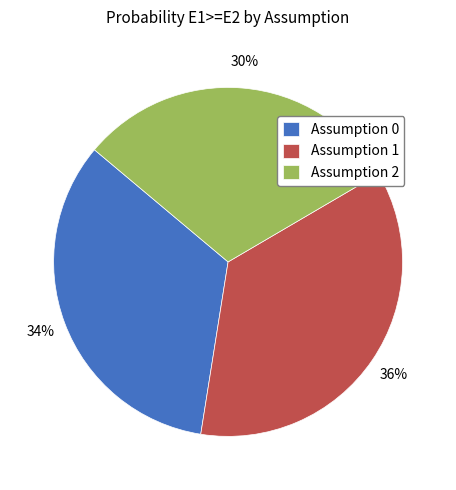

Rank the categories by value from highest to lowest.

Assumption 1, Assumption 0, Assumption 2